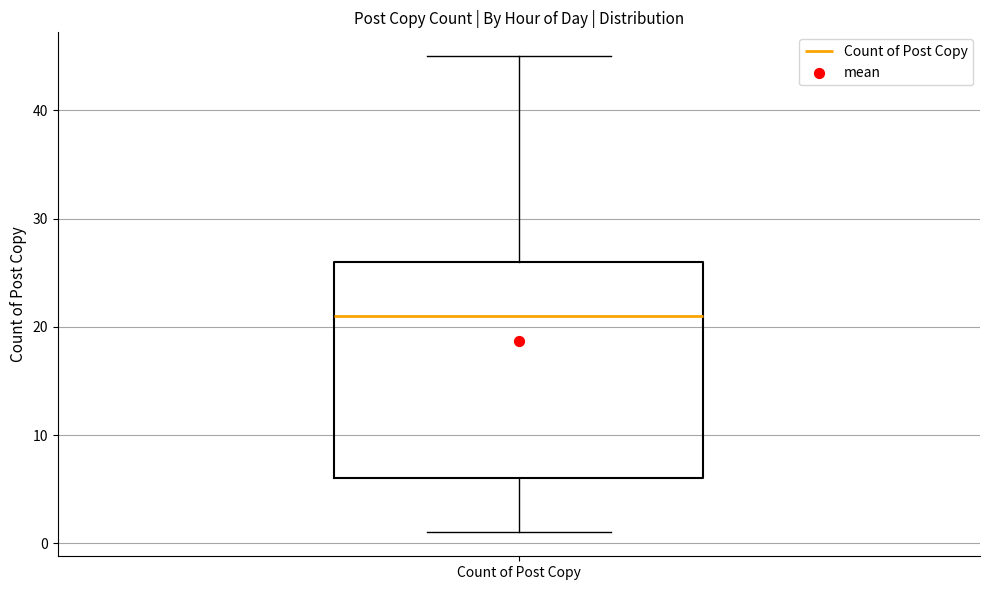

Where does the lower whisker of the box for Count of Post Copy end on the y-axis? The values are not printed on the chart, so give them approximately, as read against the axis.

1